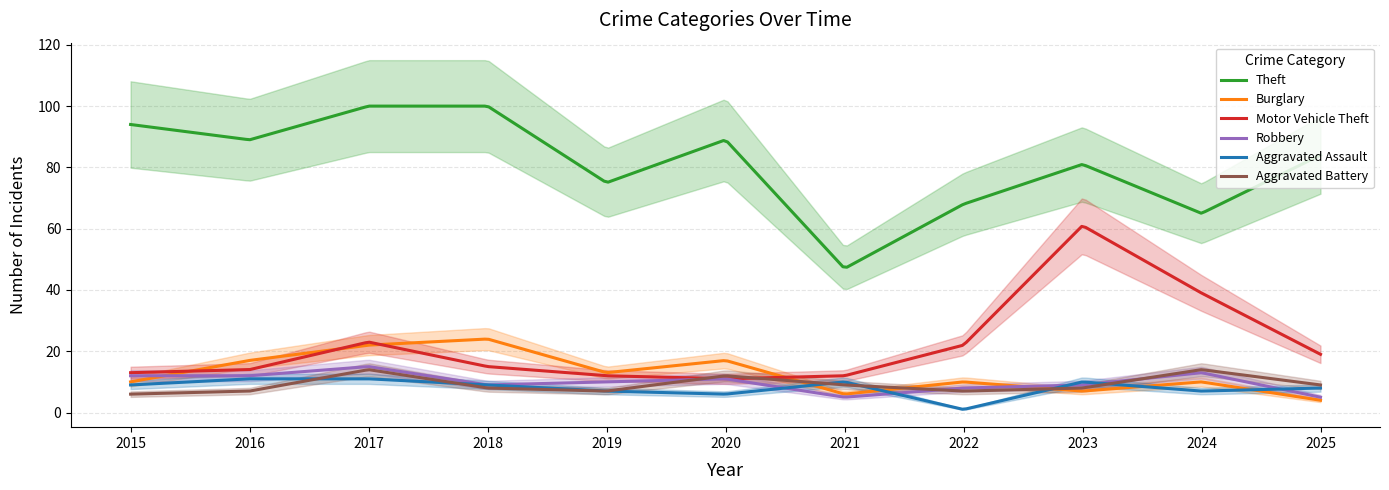

What is the value of the Motor Vehicle Theft point at the 10th from the left?

39